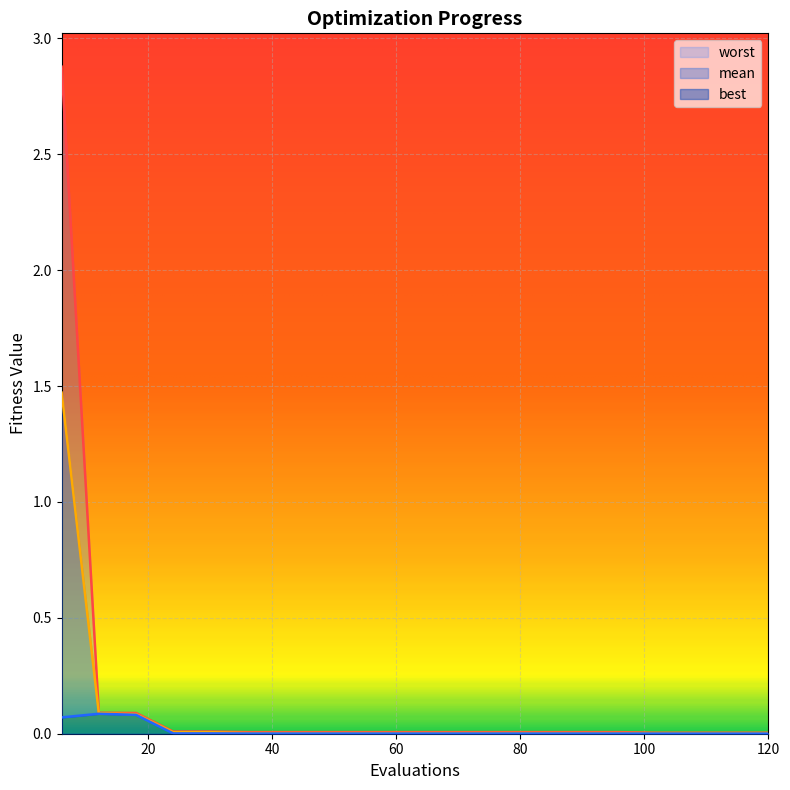

True or false: best and worst cross at least once.

False